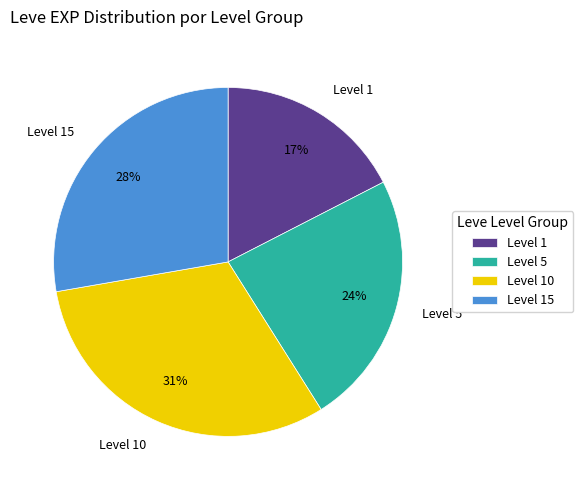

Is it true that Level 15 is 39% of the pie?

False